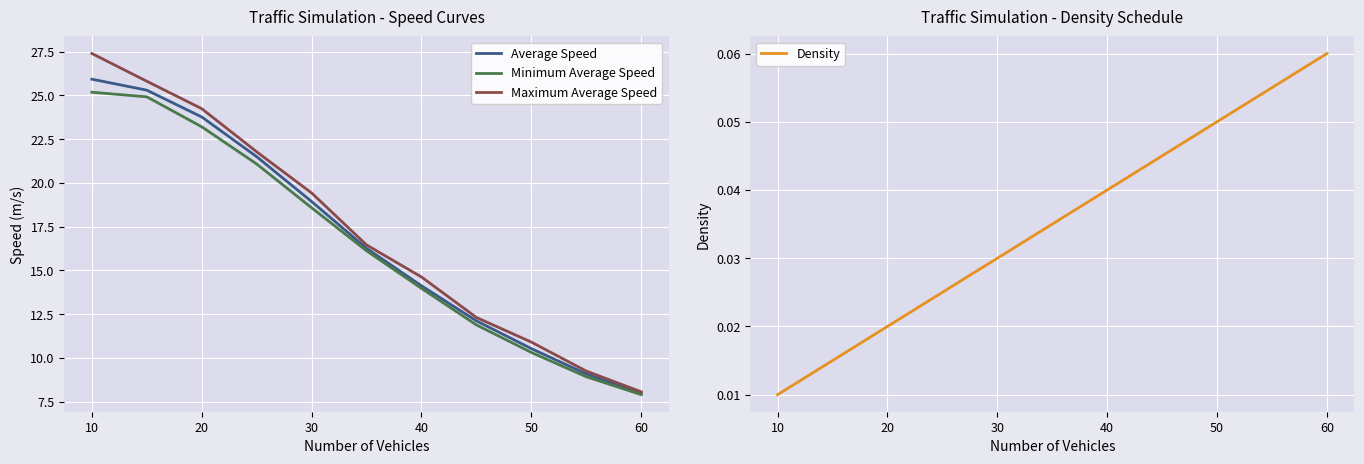

True or false: Minimum Average Speed has a value of 28.8 at 30.

False